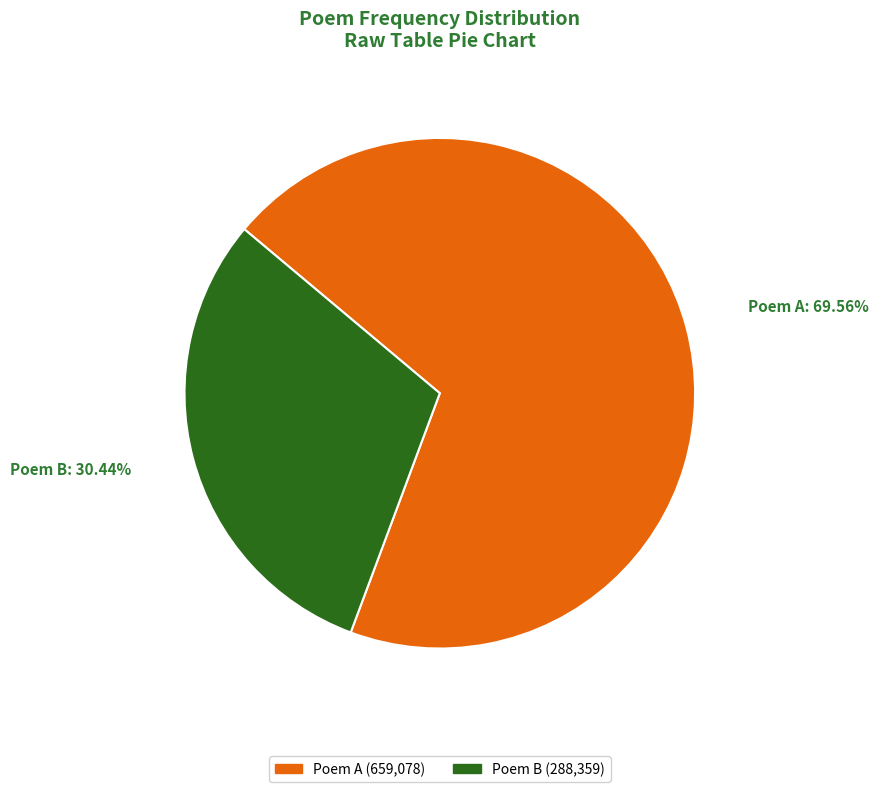

Approximately how many times larger is the value at Poem A compared to Poem B?

2.3